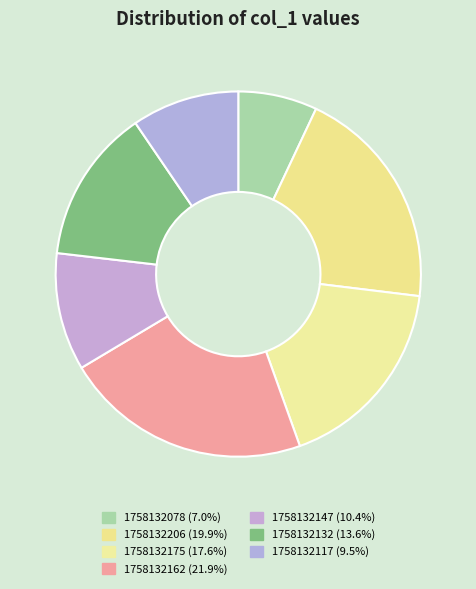

How many segments does this pie chart have?

7